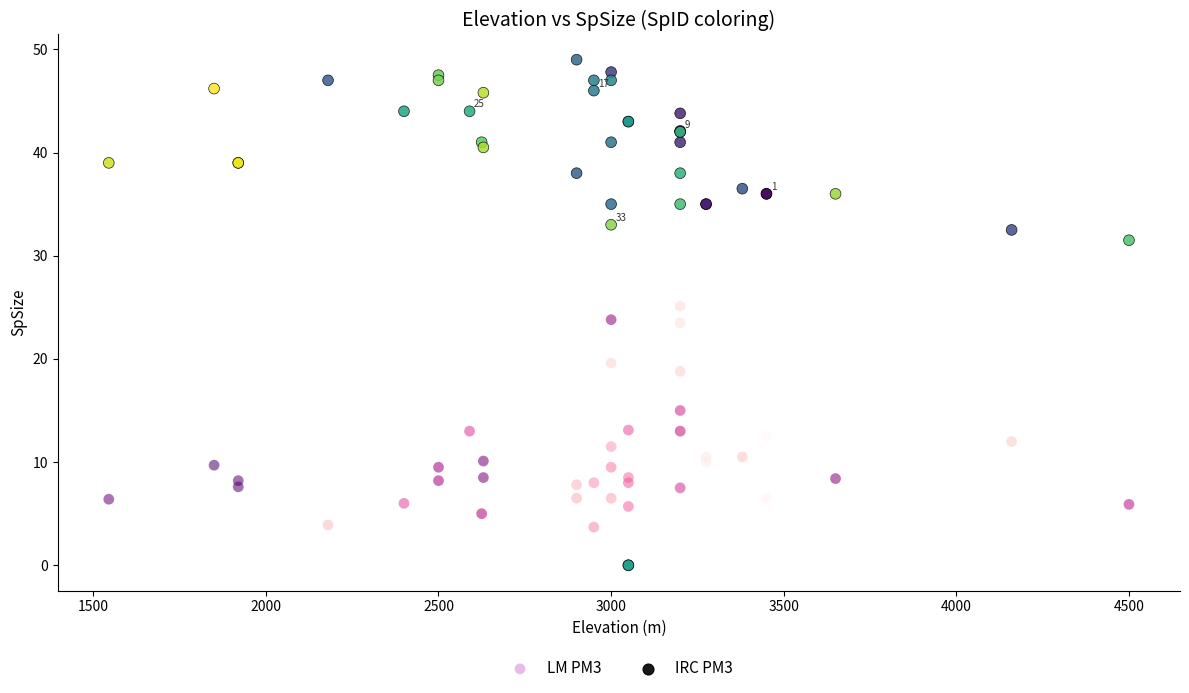

Which series contains the highest Y value?

IRC PM3